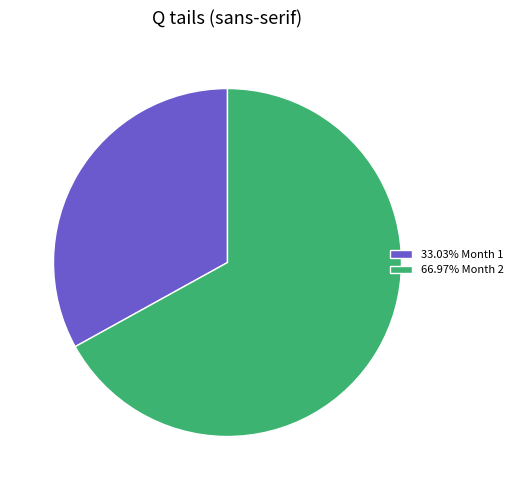

Is there any slice that represents more than half of the pie?

Yes